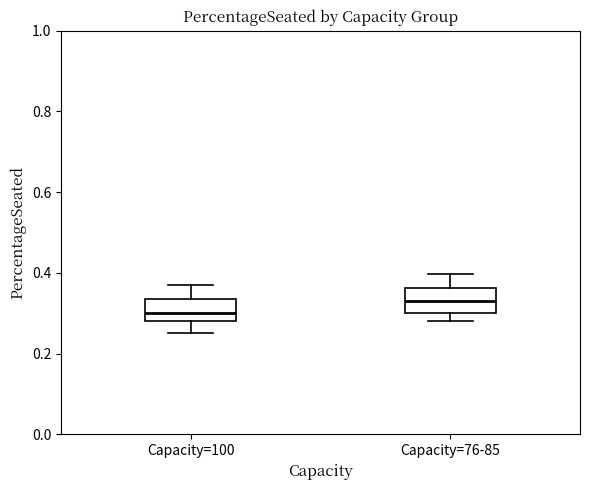

Reading left to right, transcribe this box plot: for each box, give where its median line is, the range the box spans, and where its two whiskers end, as read against the y-axis. The values are not printed on the chart, so give them approximately, as read against the axis.

Capacity=100: median 0.30, box 0.28 to 0.34, whiskers 0.26 to 0.38
Capacity=76-85: median 0.34, box 0.30 to 0.36, whiskers 0.28 to 0.40